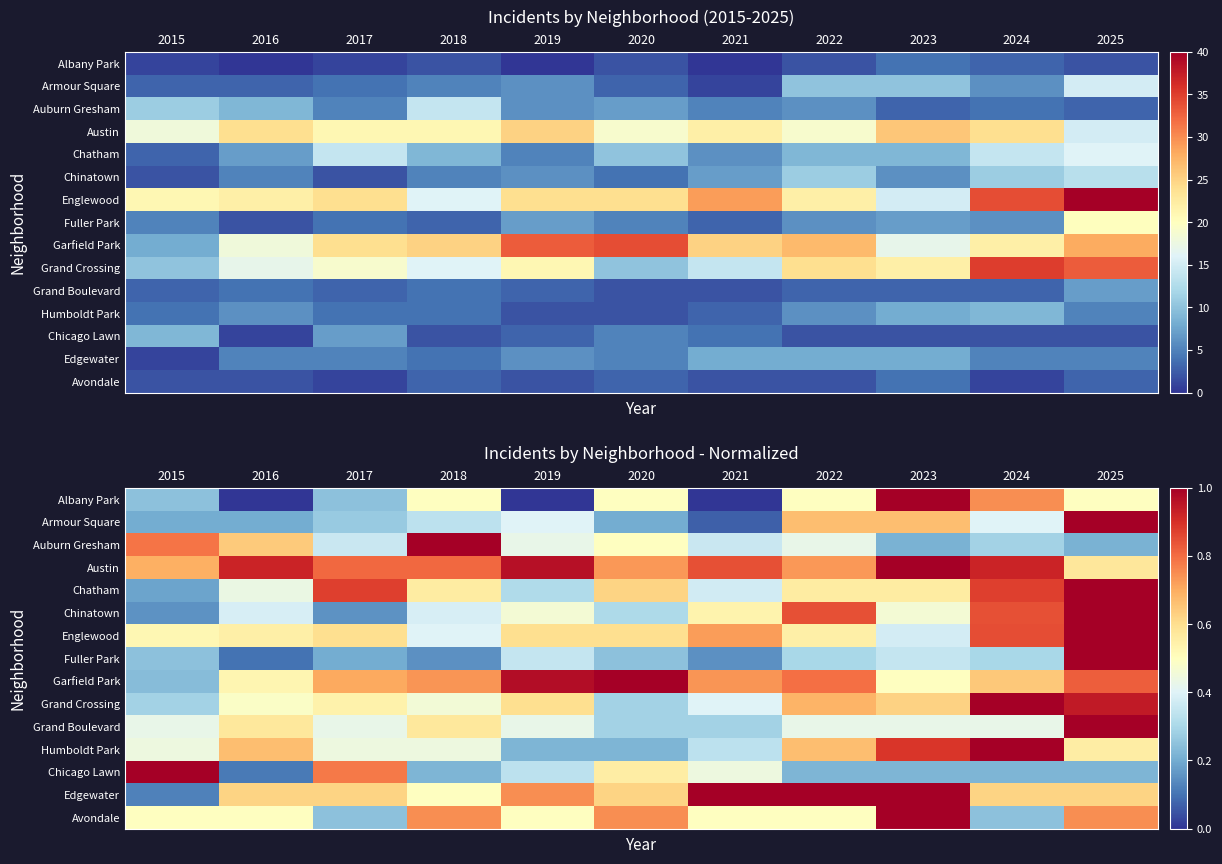

Rank the series by their maximum value, from lowest to highest.

Albany Park, Avondale, Grand Boulevard, Edgewater, Humboldt Park, Chicago Lawn, Chinatown, Auburn Gresham, Armour Square, Chatham, Fuller Park, Austin, Garfield Park, Grand Crossing, Englewood